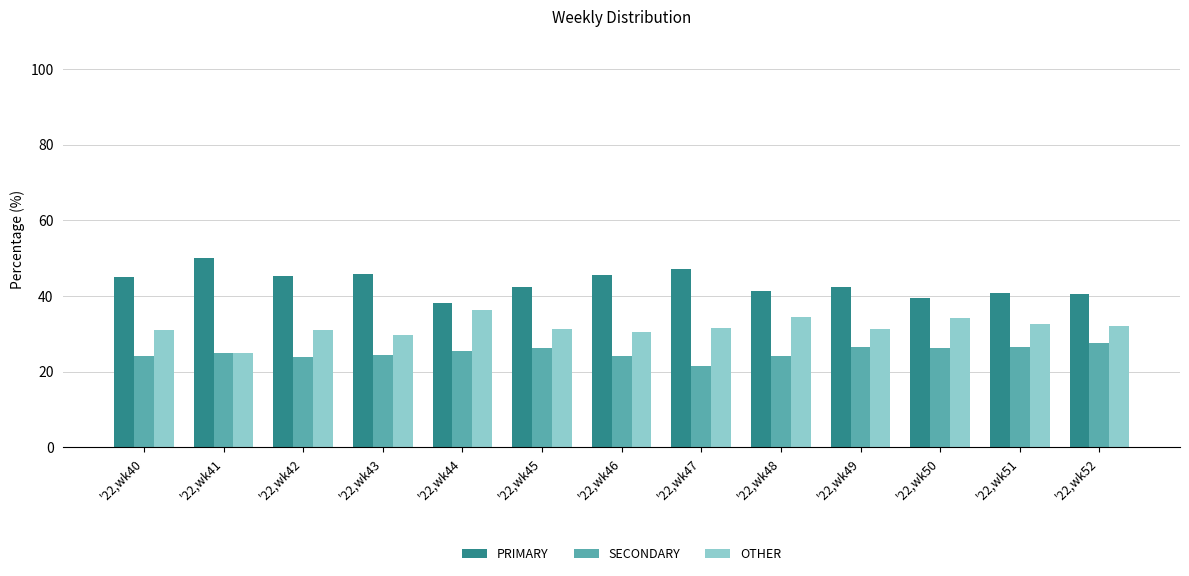

The SECONDARY series shows 41.4 at '22,wk42. True or false?

False